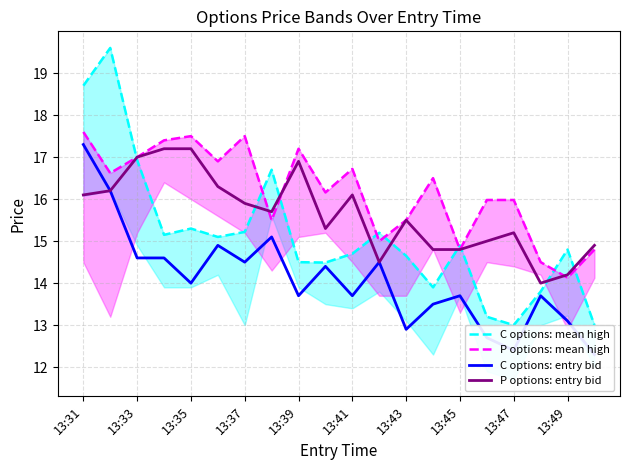

What is the lowest value of the P options: entry bid series?

14.0